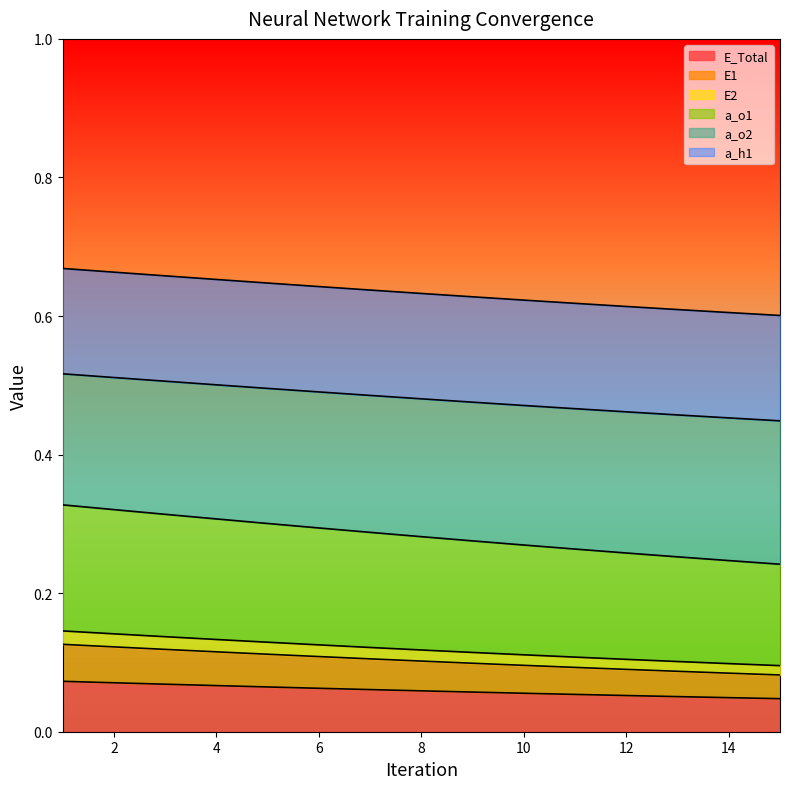

What are all the series names shown in the legend?

E_Total, E1, E2, a_o1, a_o2, a_h1